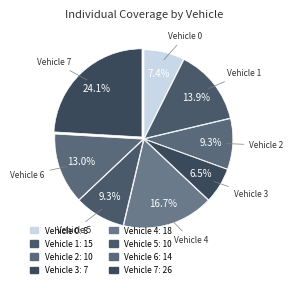

How many segments does this pie chart have?

8